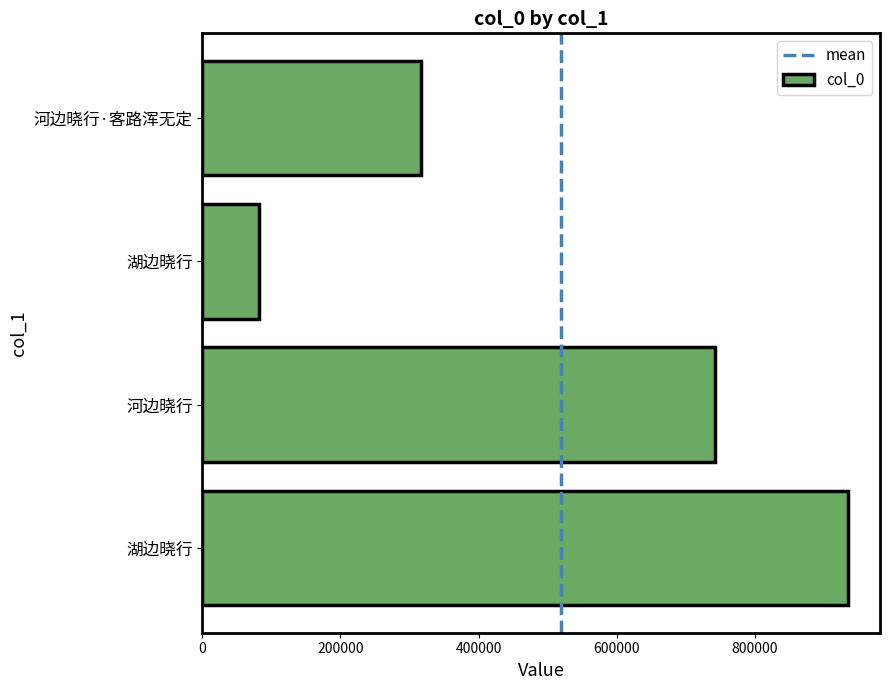

How many bars are there in total?

4